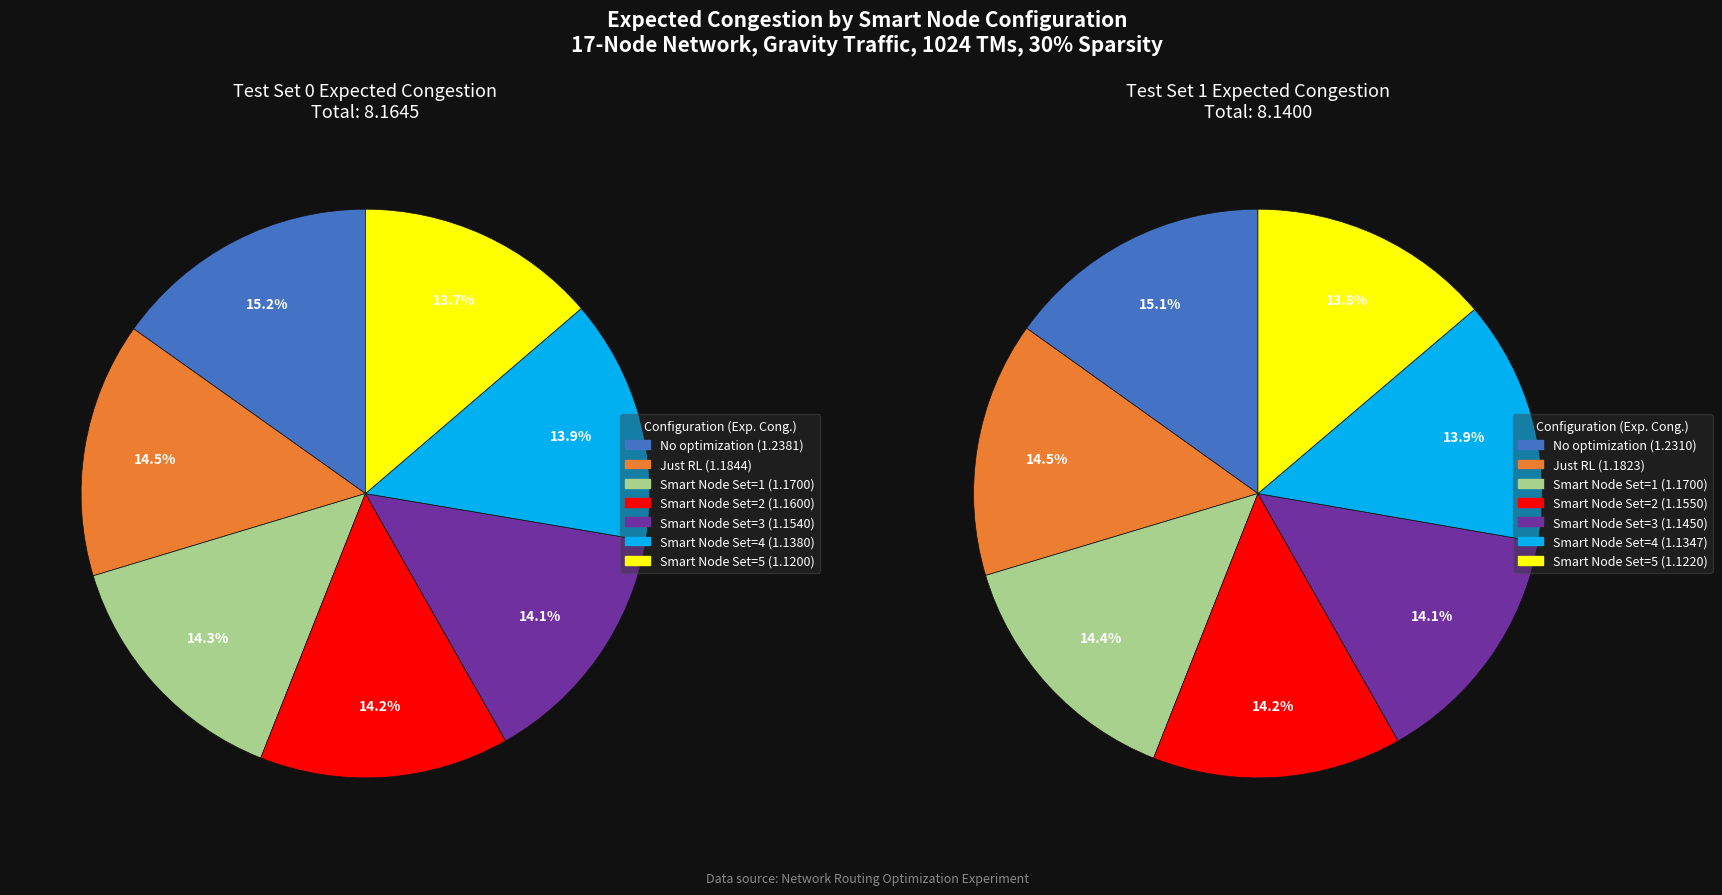

To the nearest percent, what percentage of the pie is Smart Node Set=1?

14%